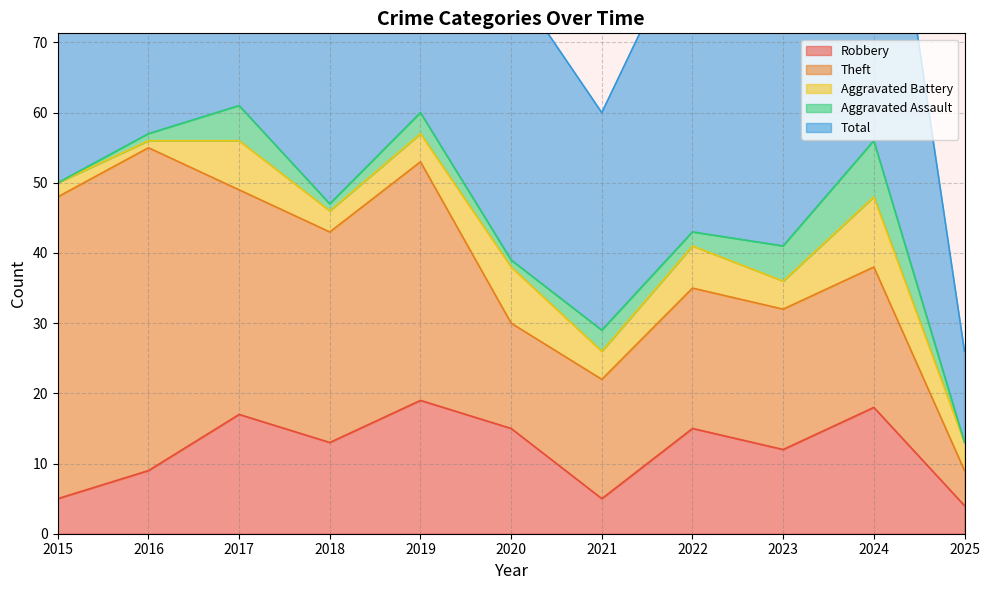

Where does the Aggravated Battery series first go above 4?

2017